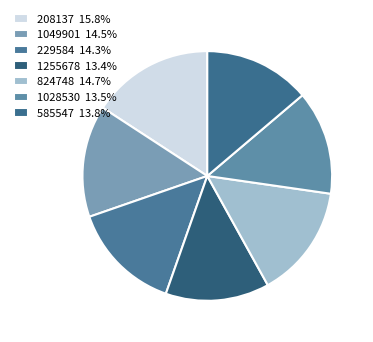

What percentage is the 208137 slice, to the nearest percent?

16%